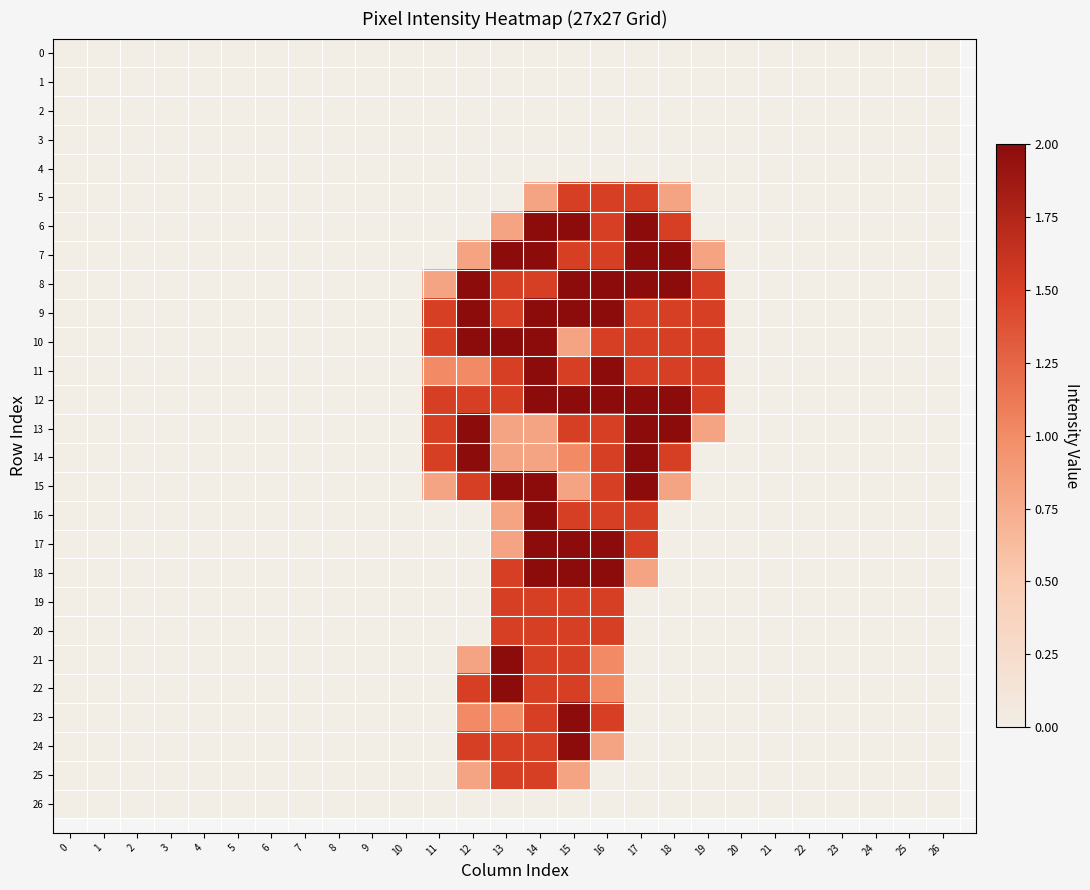

The value of 20 at 19 is 0.0. True or false?

True